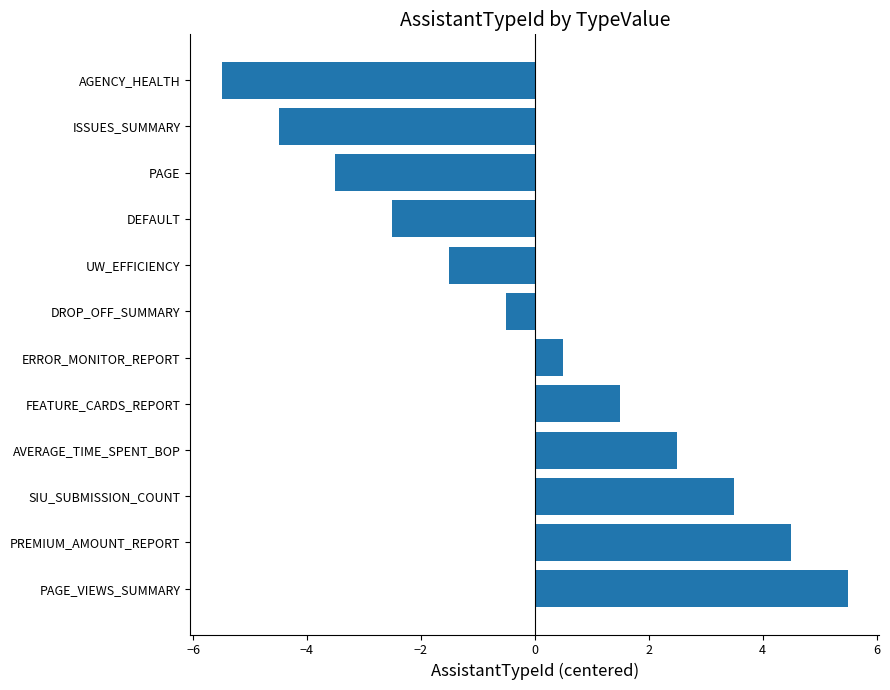

Is it true that the value at AGENCY_HEALTH is -2.6?

False